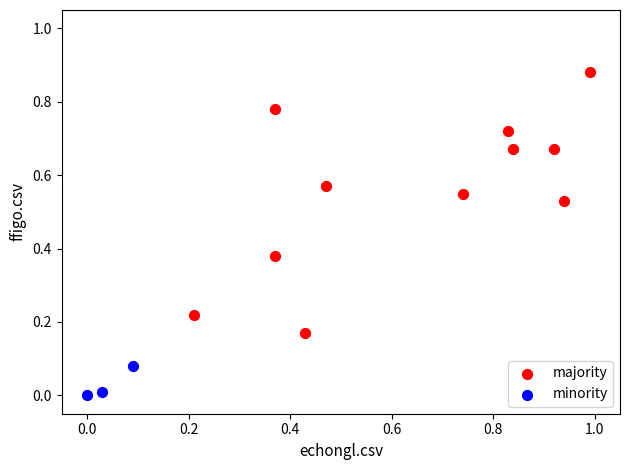

Which series has the largest Y range (max minus min)?

majority